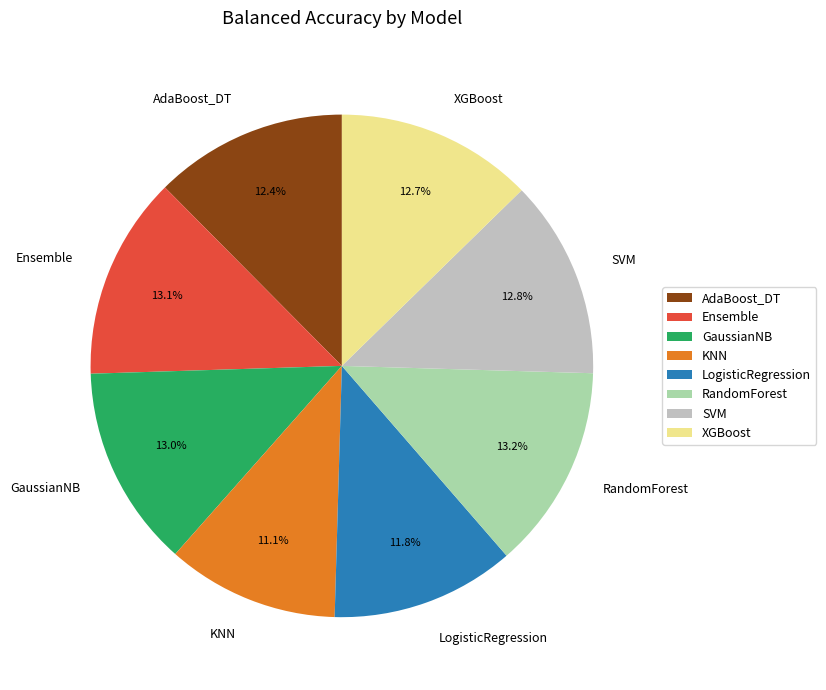

Count the number of slices in the pie.

8